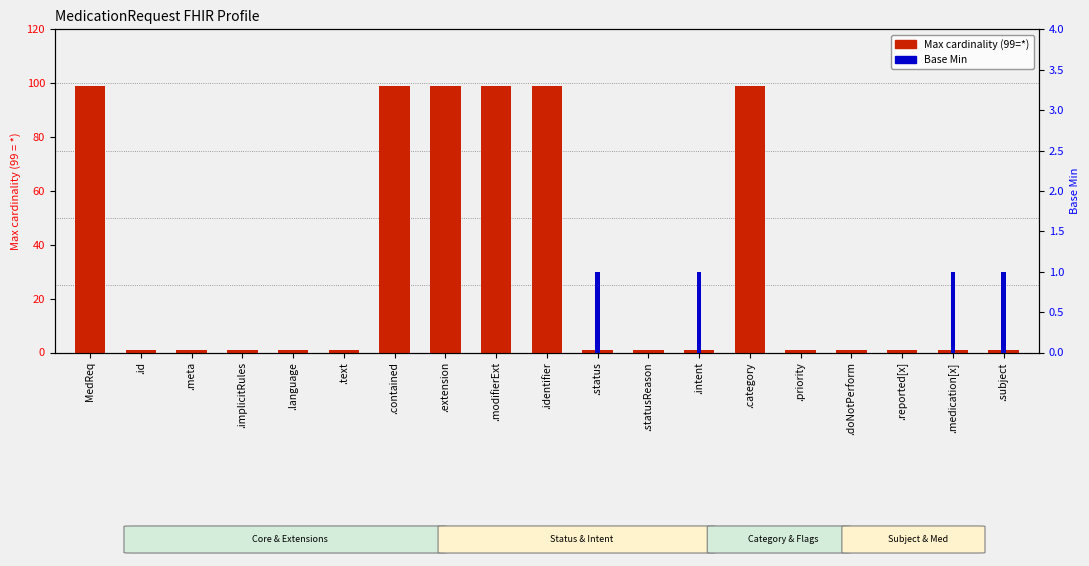

Which series has the largest total across all categories?

Max cardinality (99=*)